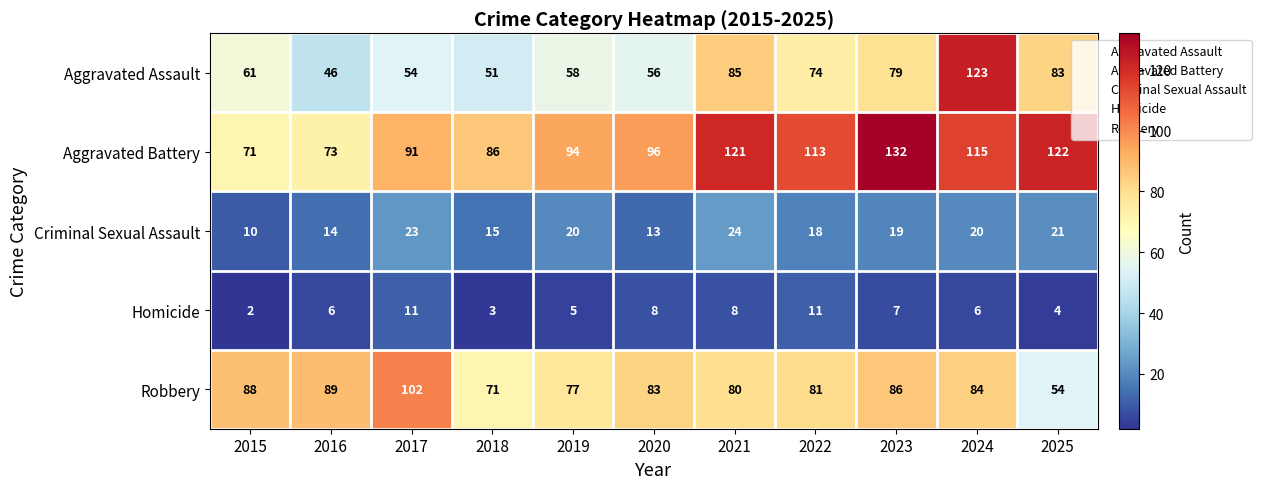

What is the smallest value displayed?

2